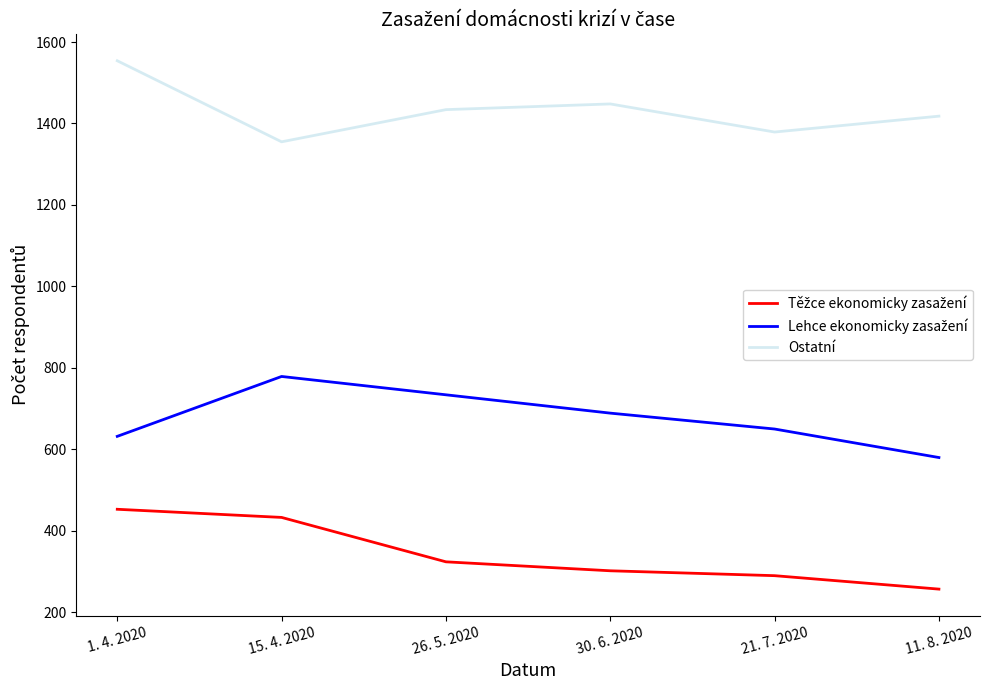

At which label does Ostatní reach its peak?

1. 4. 2020